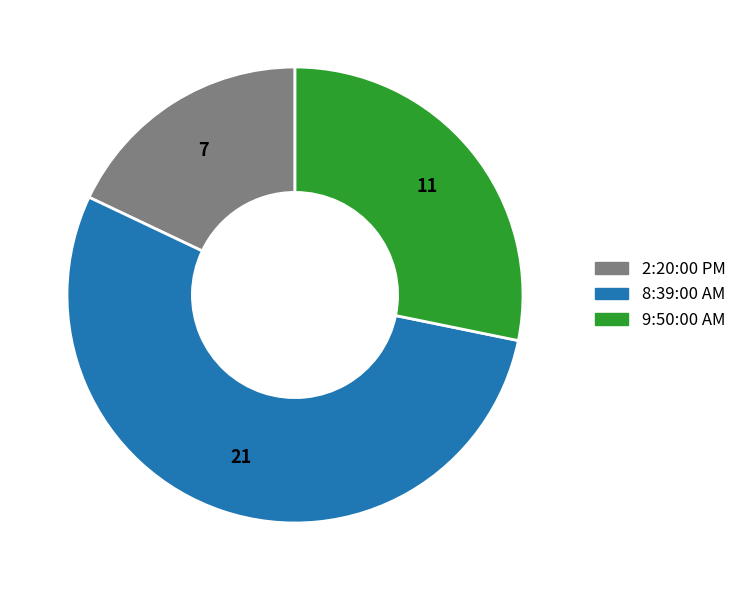

Does 9:50:00 AM represent more than half of the total?

No